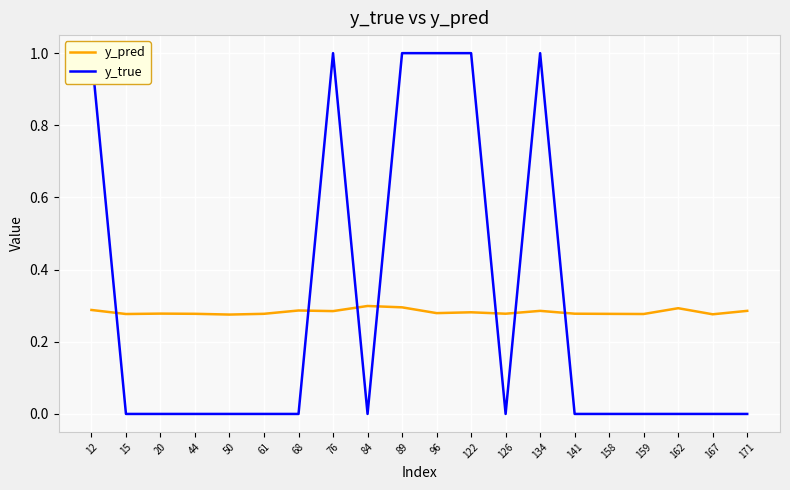

True or false: y_true and y_pred cross at least once.

True